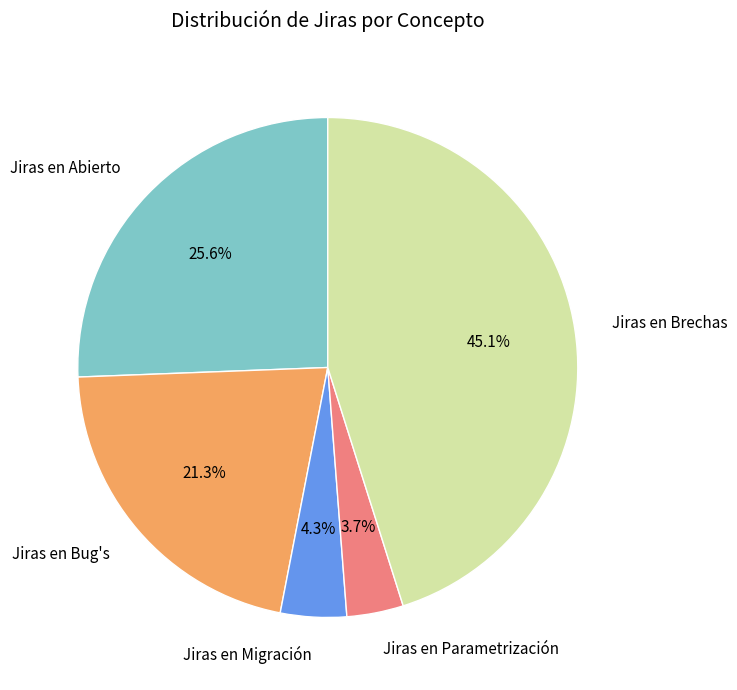

To the nearest percent, what is the average slice percentage?

20%